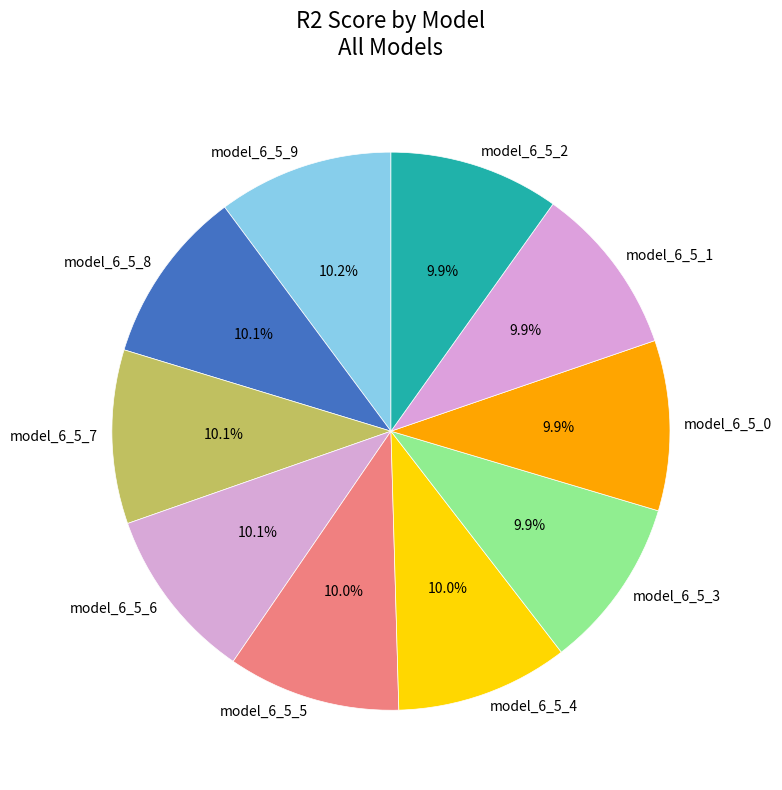

To the nearest percent, what portion does model_6_5_7 represent?

10%